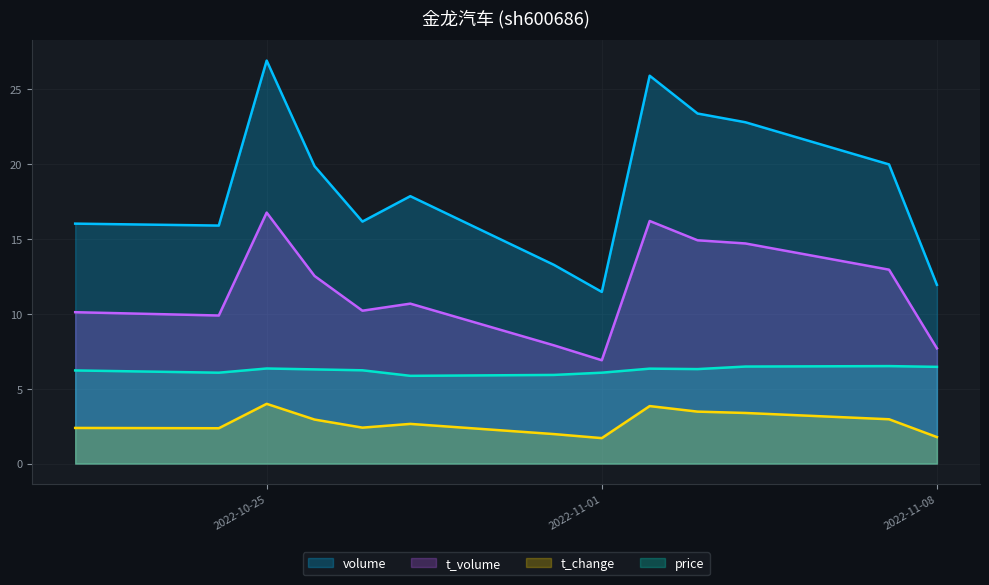

How many interior local peaks does the price series have?

3